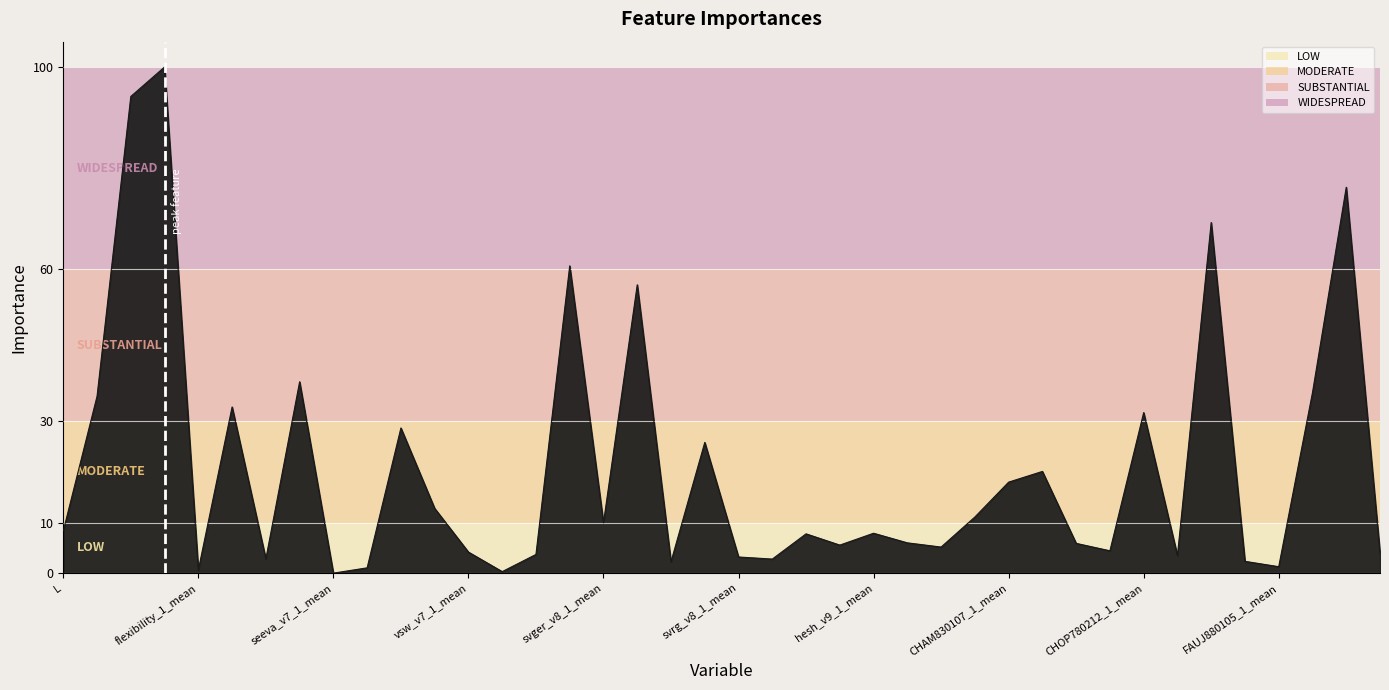

What is the difference between the maximum and minimum values?

100.0